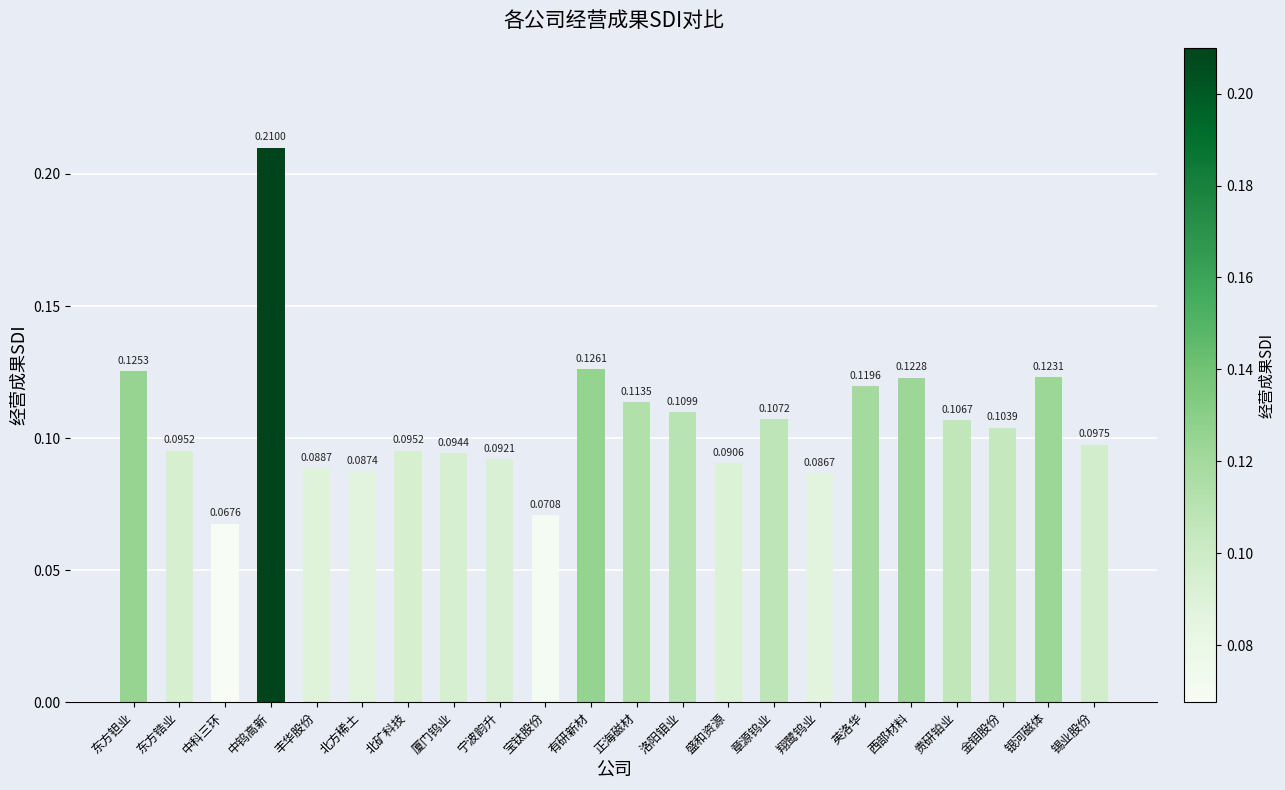

Between 中科三环 and 章源钨业, which is larger?

章源钨业